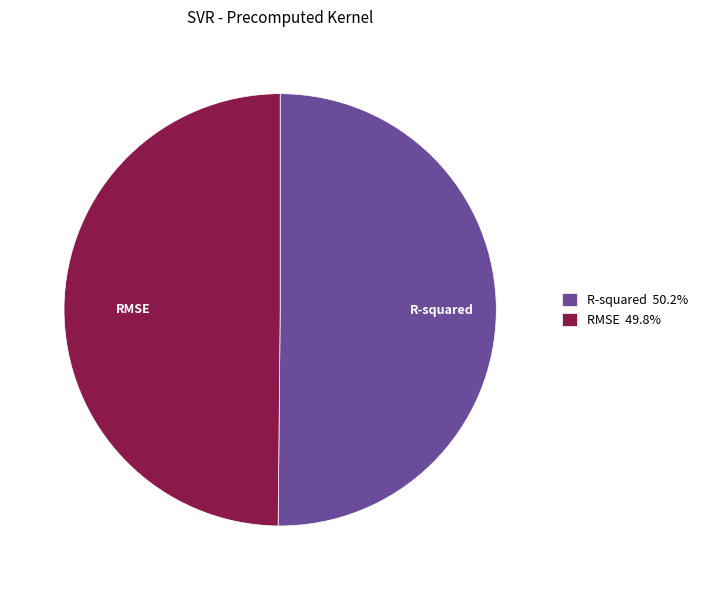

Which slice is the smallest?

RMSE